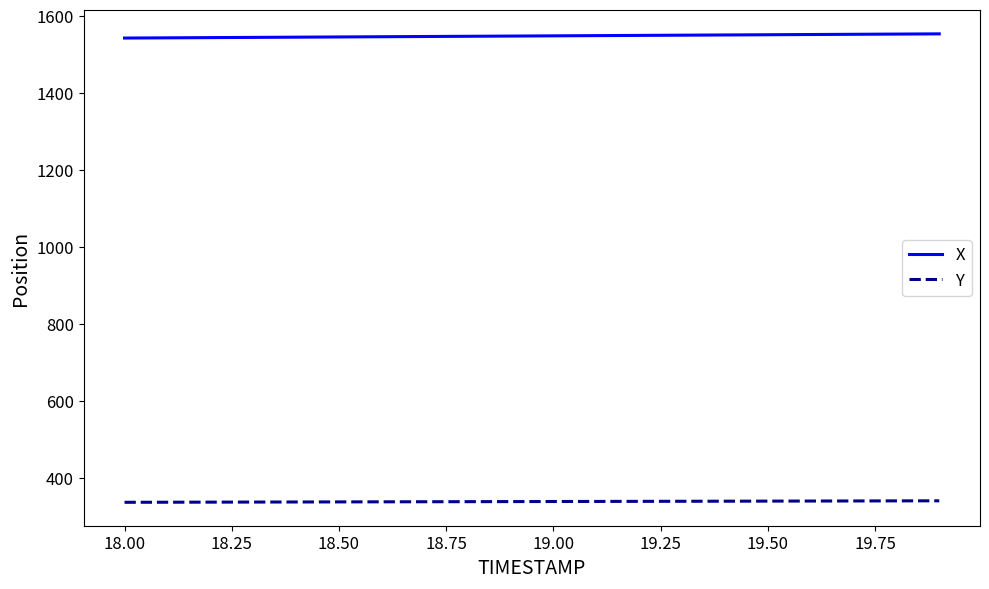

What is the highest value of the X series?

1553.9